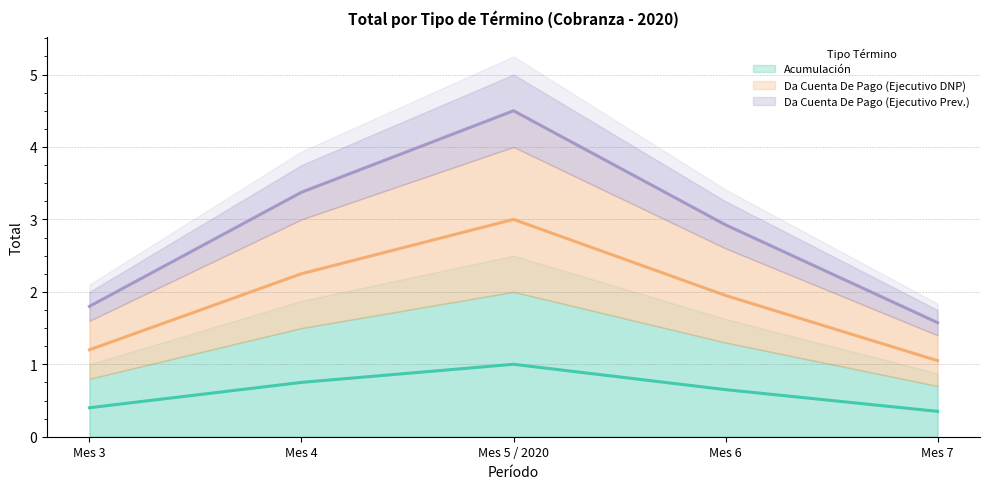

What is the approximate value of Da Cuenta De Pago (Ejecutivo Prev.) (line) at Mes 3?

1.8